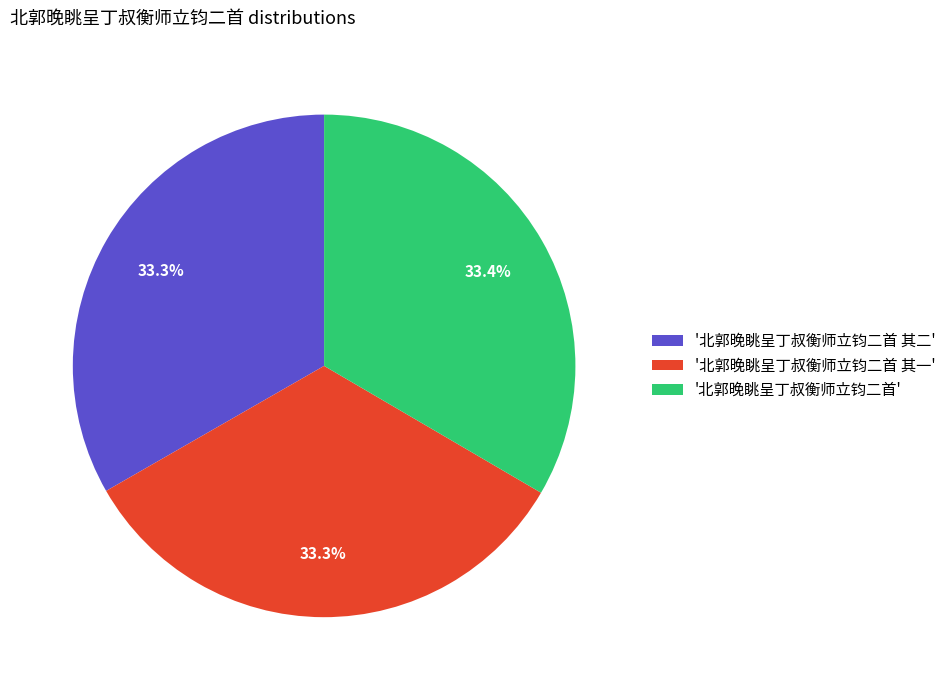

Does any single category account for the majority?

No